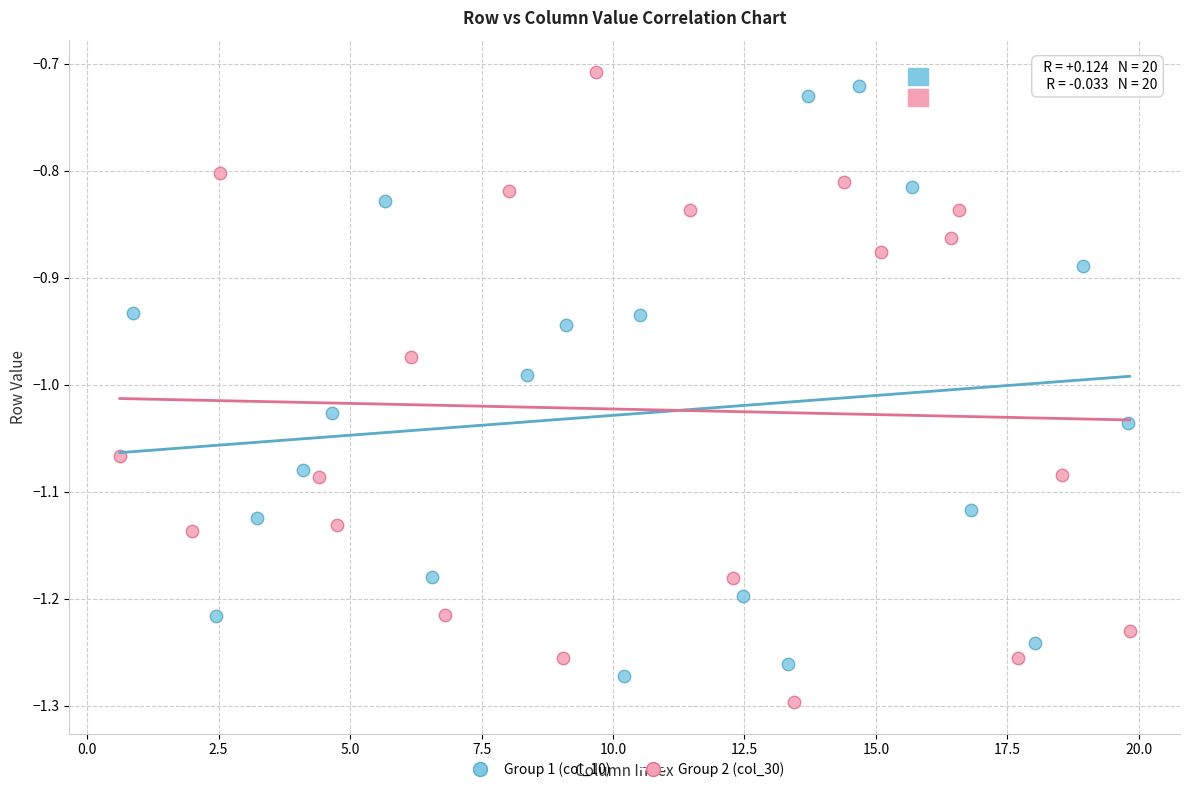

What are all the series names shown in the legend?

Group 1 (col_10), Group 2 (col_30)